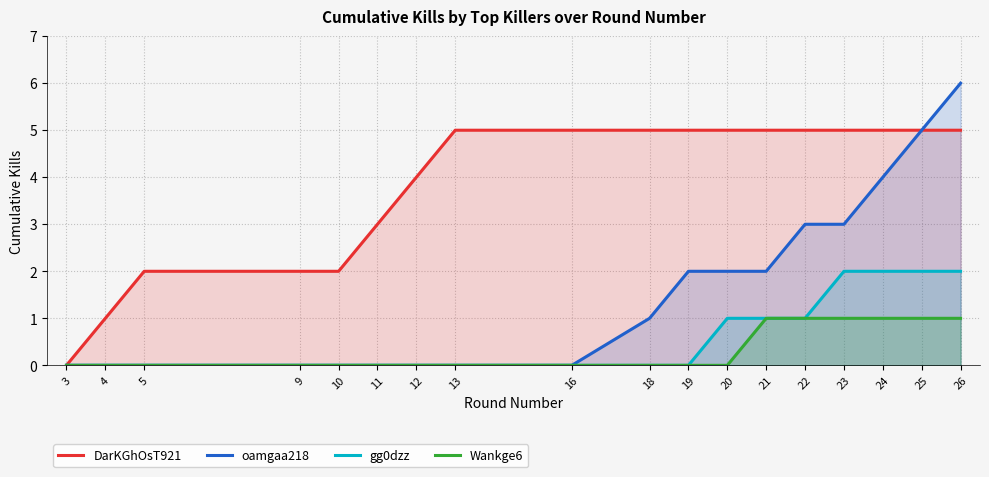

How many data points in oamgaa218 are less than 1?

9